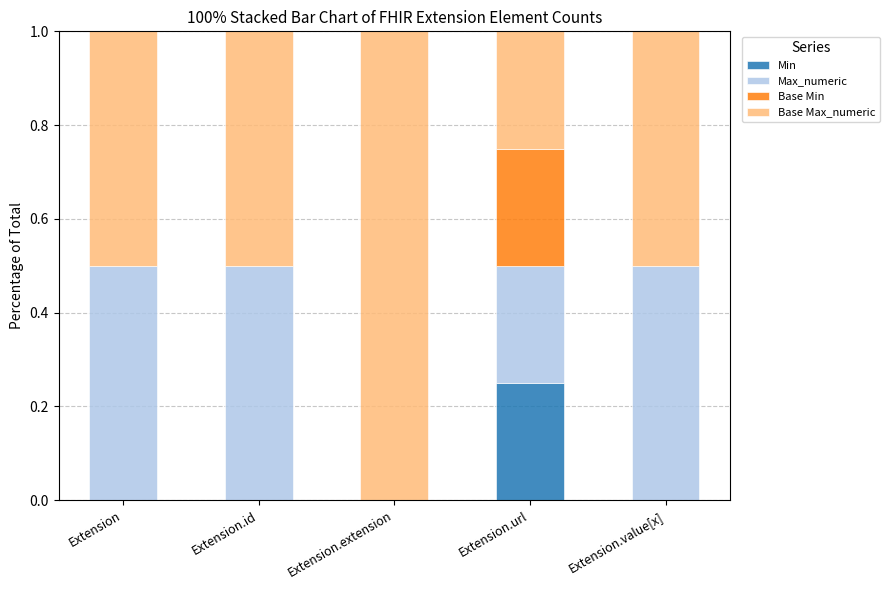

What is the total value across all series at Extension.value[x]?

1.0